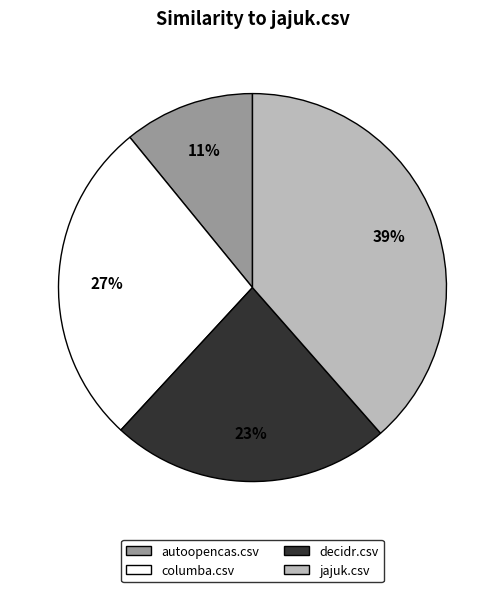

Do jajuk.csv and decidr.csv together represent more than half of the pie?

Yes